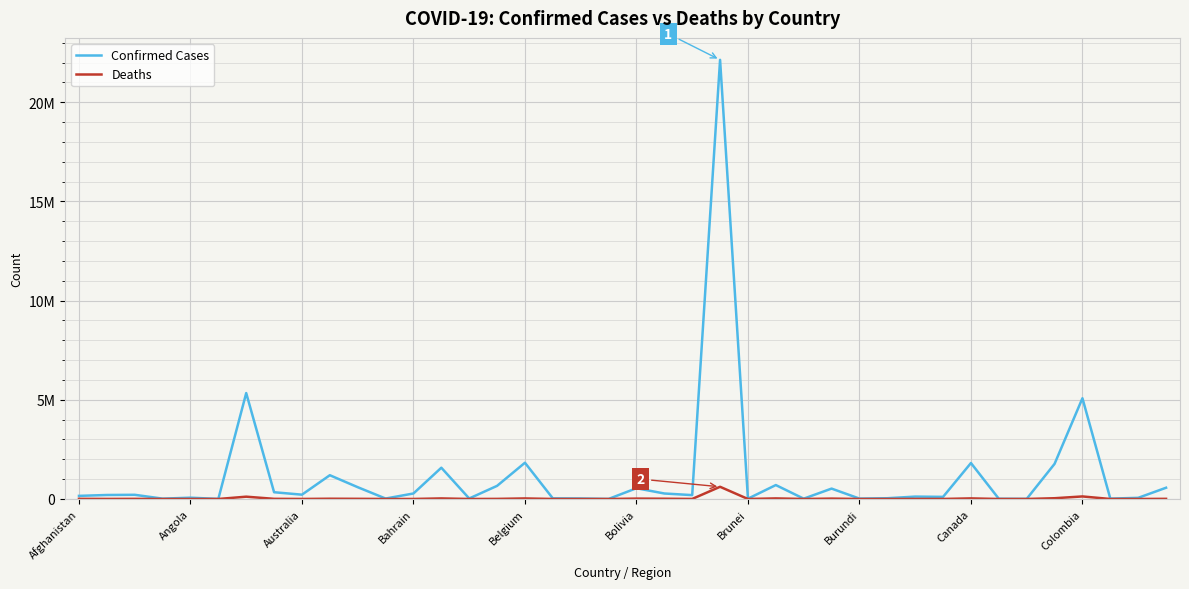

What is the difference between the maximum and minimum values in the Deaths series?

615567